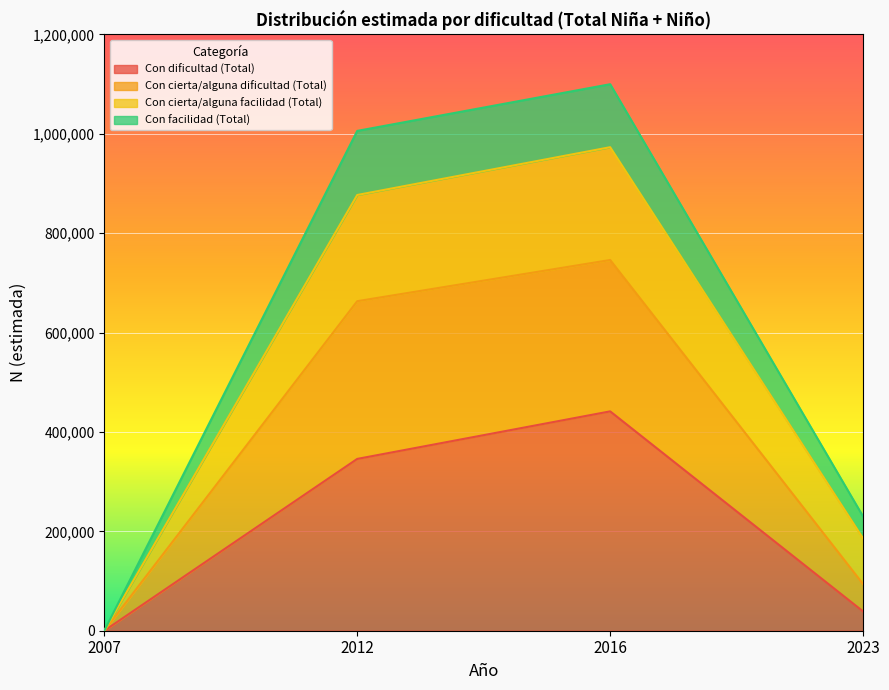

How many values in the Con facilidad (Total) series are below 876903?

2